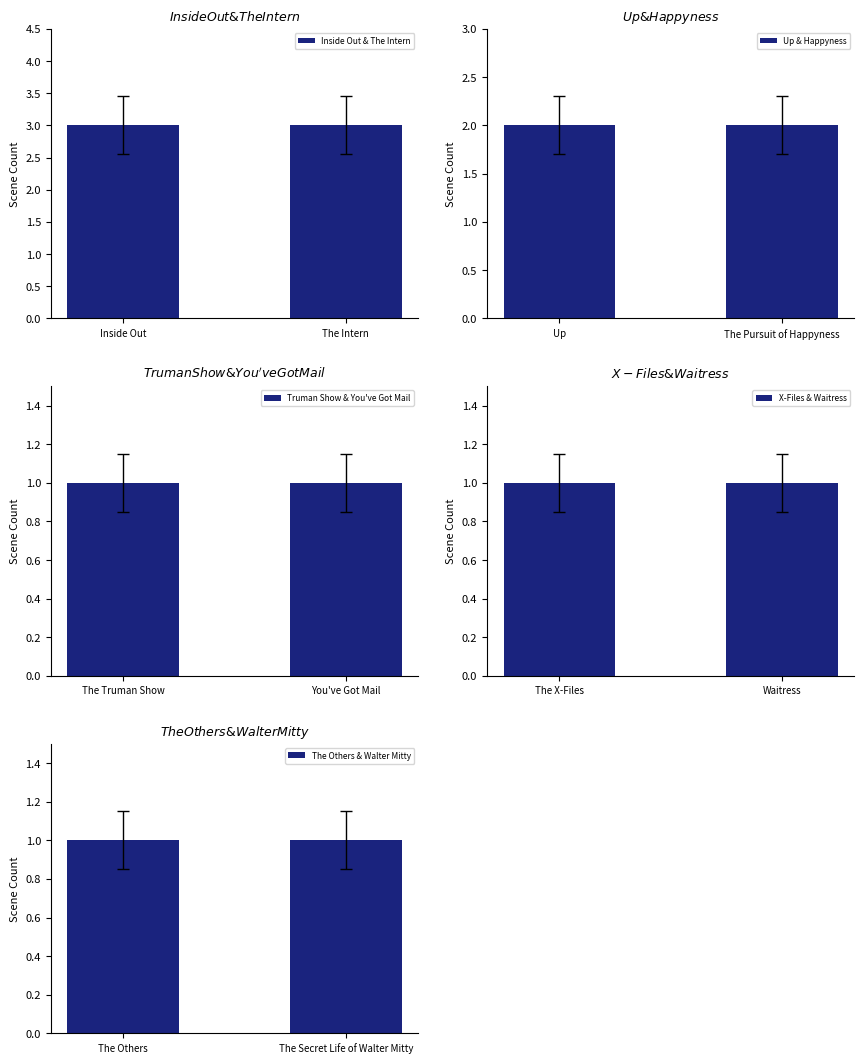

Reading right to left, transcribe all the data shown in this chart.

Inside Out & The Intern: The Intern=3	Inside Out=3
Up & Happyness: The Pursuit of Happyness=2	Up=2
Truman Show & You've Got Mail: You've Got Mail=1	The Truman Show=1
X-Files & Waitress: Waitress=1	The X-Files=1
The Others & Walter Mitty: The Secret Life of Walter Mitty=1	The Others=1